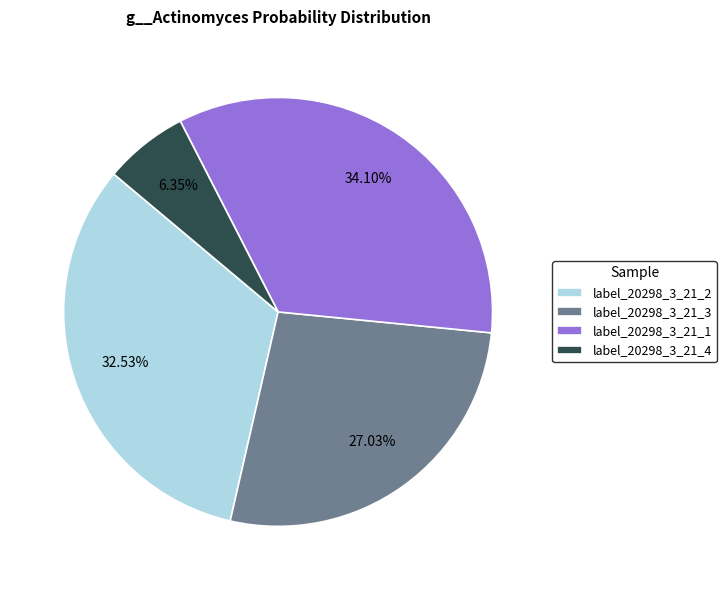

Rank the categories by value from highest to lowest.

label_20298_3_21_1, label_20298_3_21_2, label_20298_3_21_3, label_20298_3_21_4